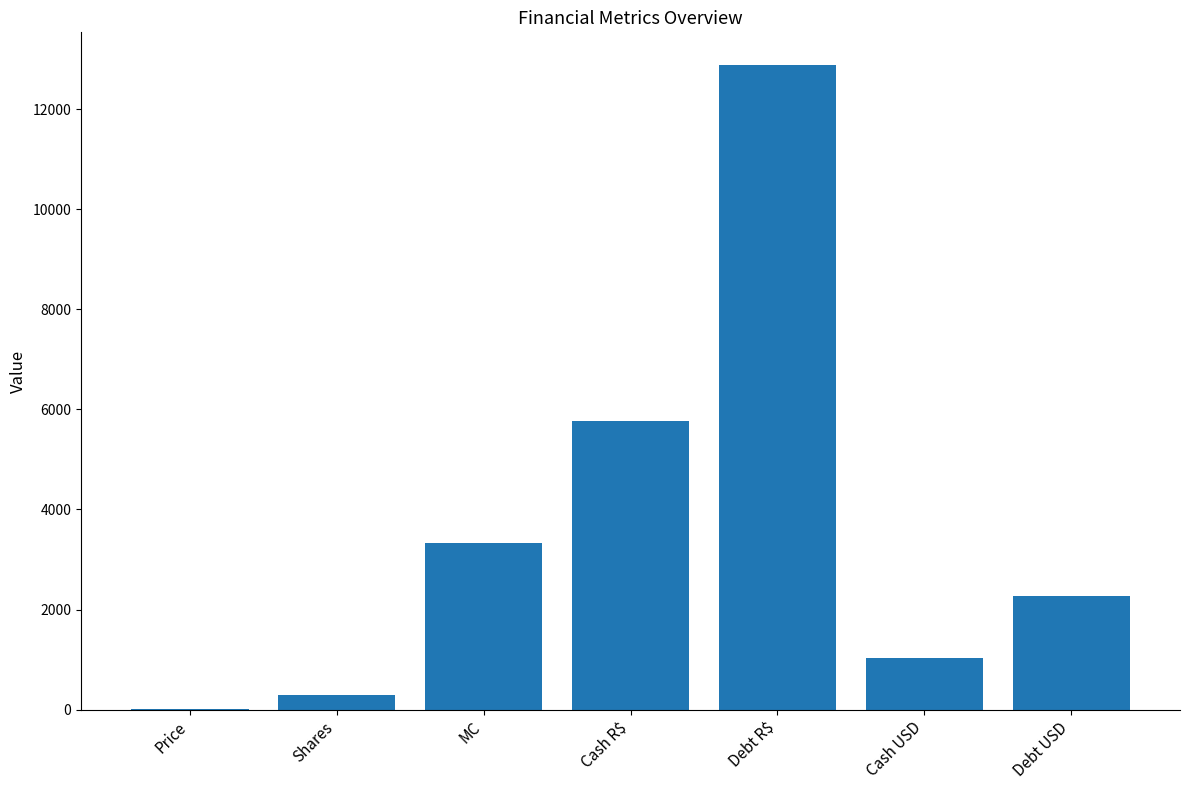

At which category does the chart reach its peak across all series?

Debt R$